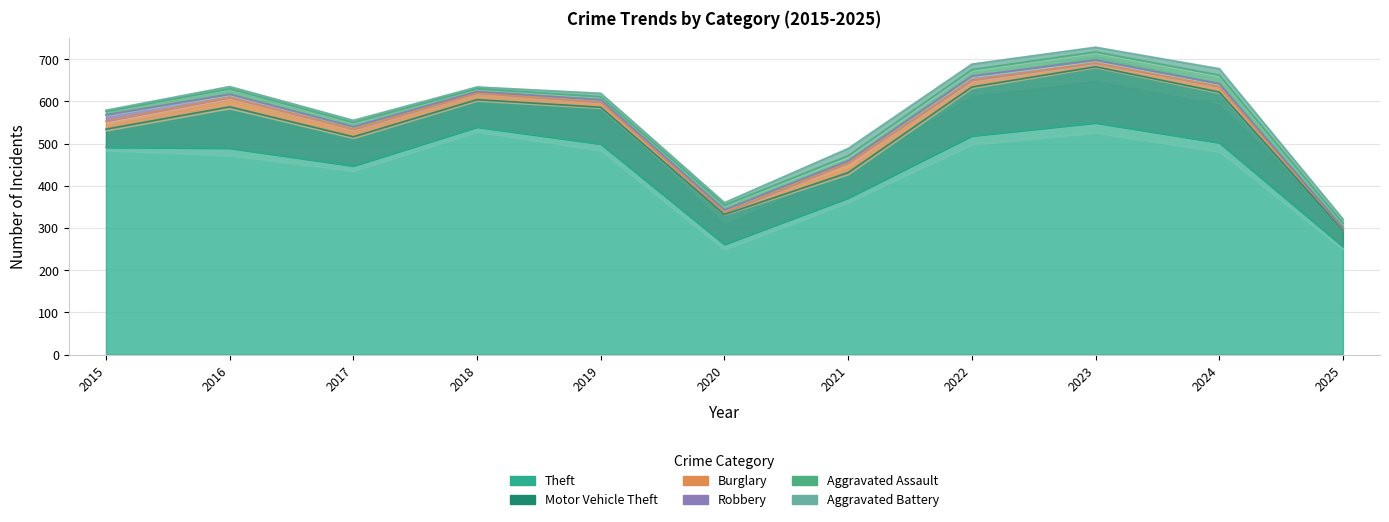

At which label does Aggravated Assault first exceed 11?

2016